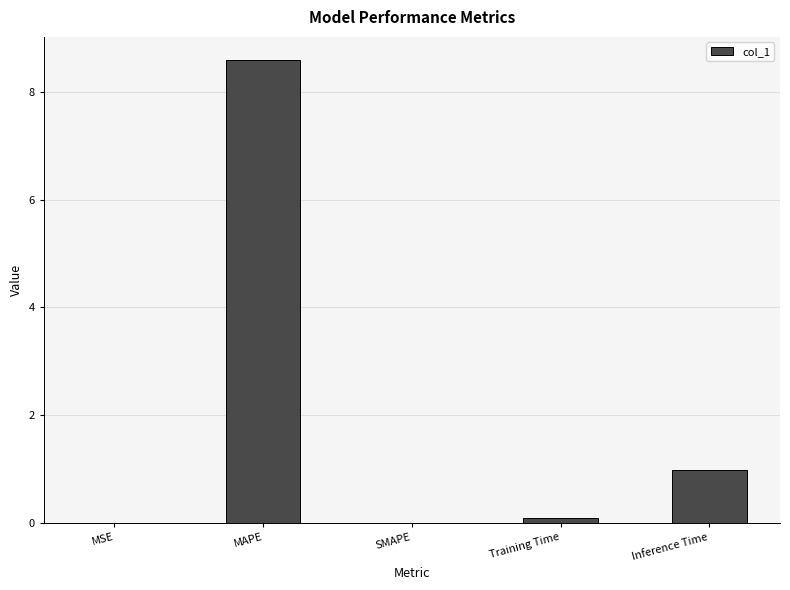

Which label corresponds to the largest value in the chart?

MAPE